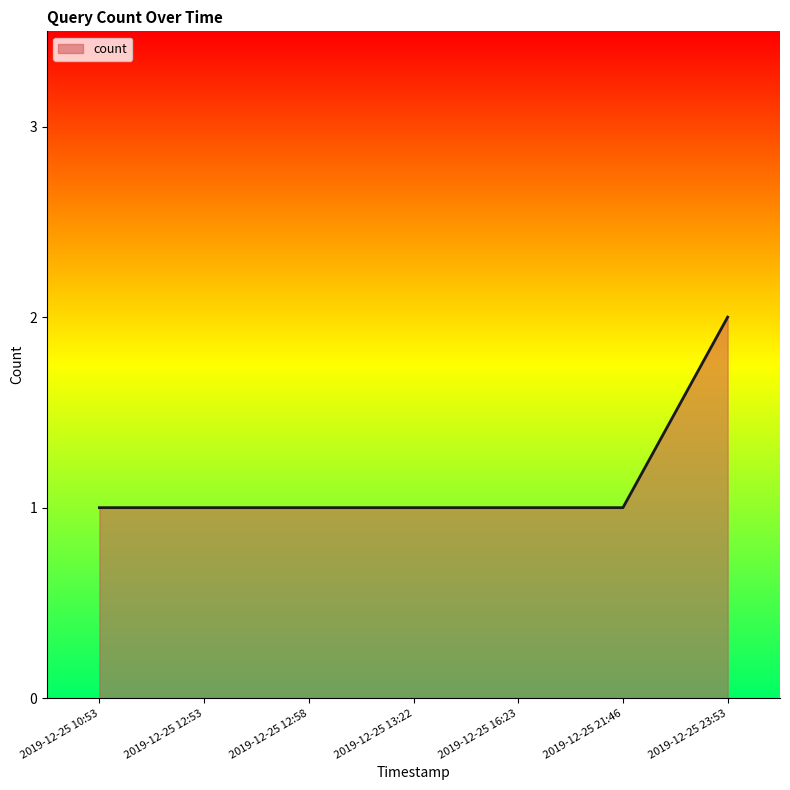

True or false: there are more than 2 points higher than both neighbors.

False